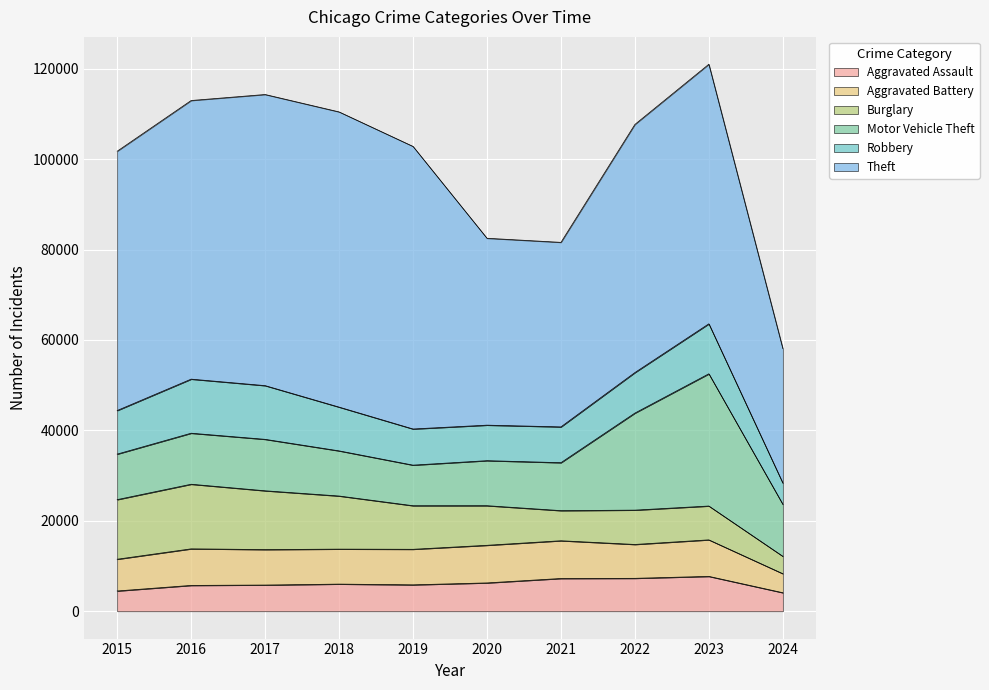

True or false: Theft and Burglary intersect in this chart.

False